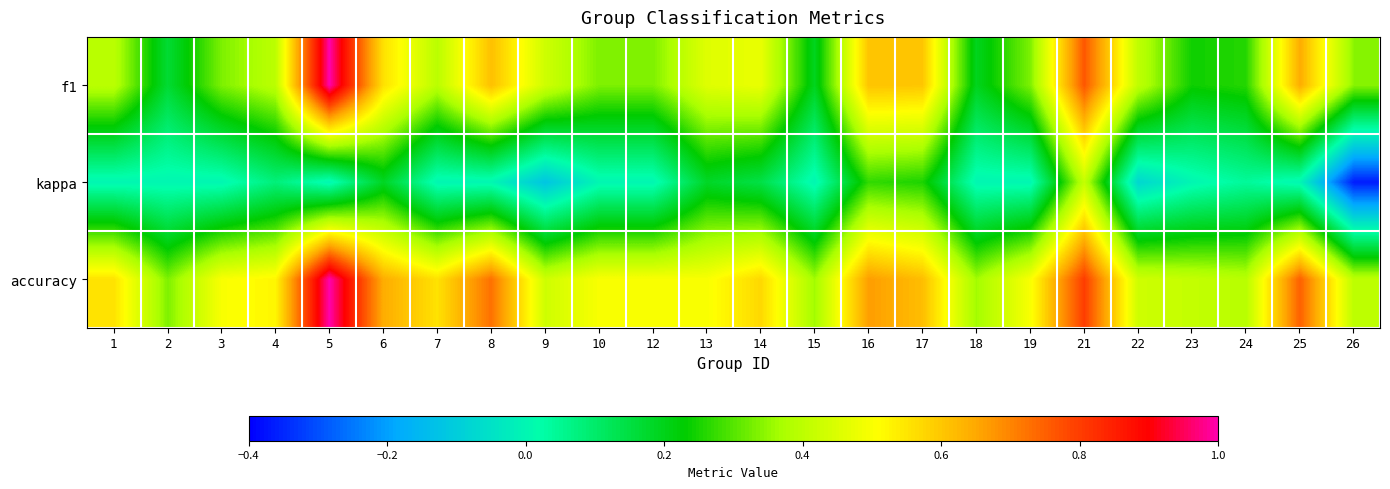

Rank the series by their average value, from highest to lowest.

accuracy, f1, kappa